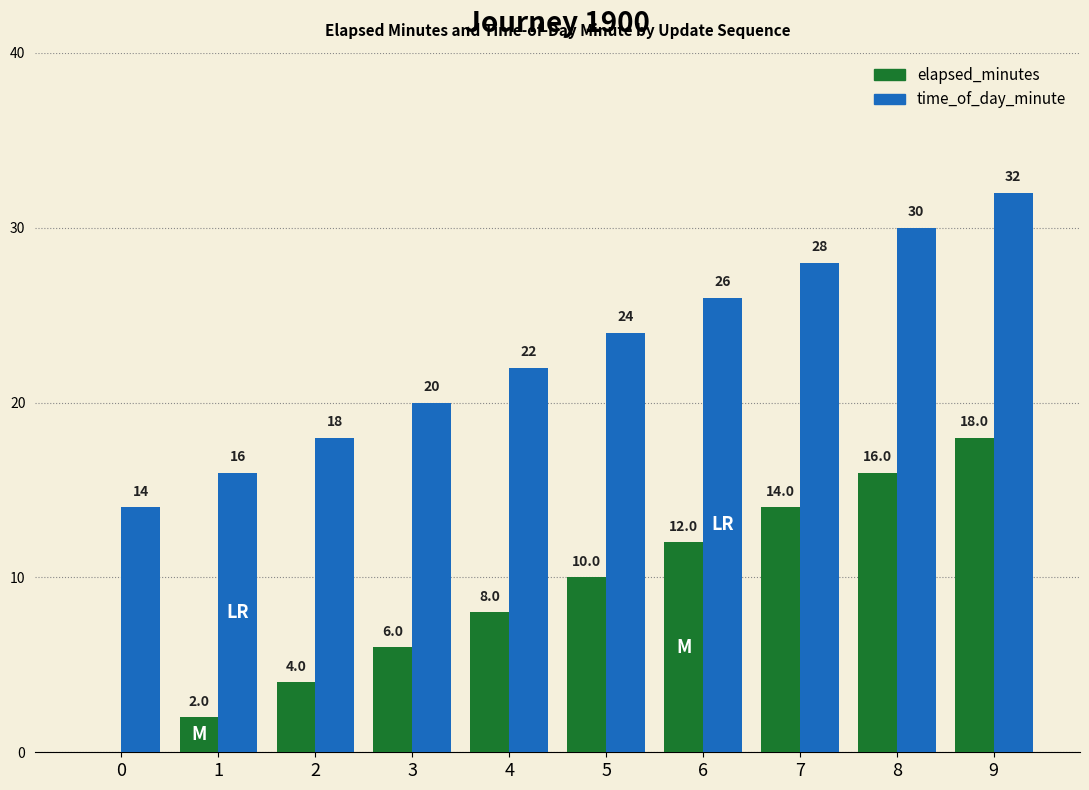

The time_of_day_minute series shows 14 at 0. True or false?

True